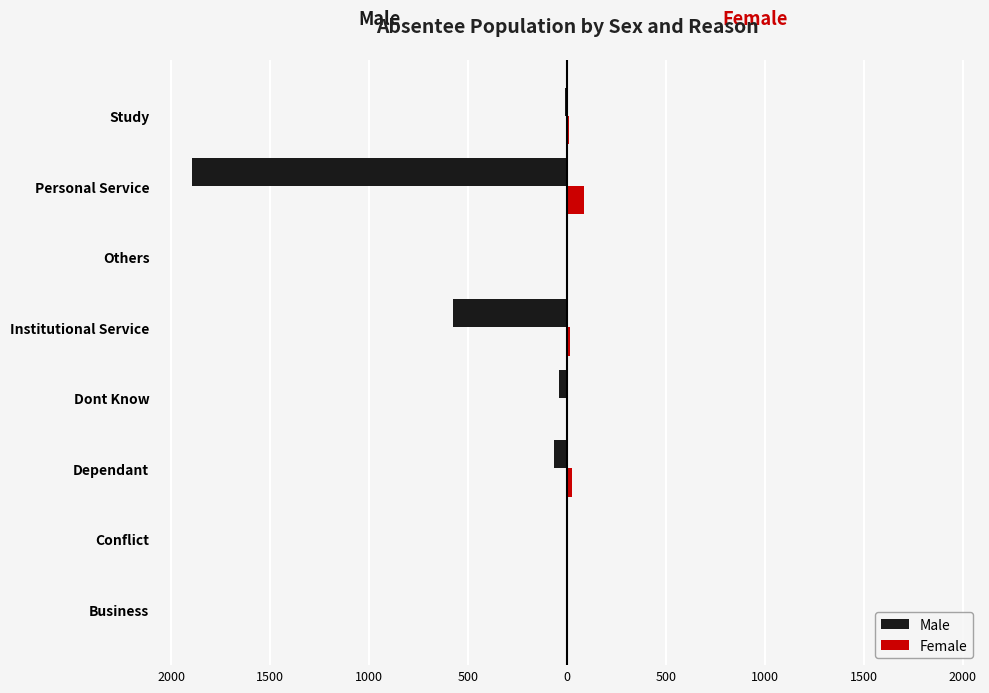

What are all the series names shown in the legend?

Male, Female